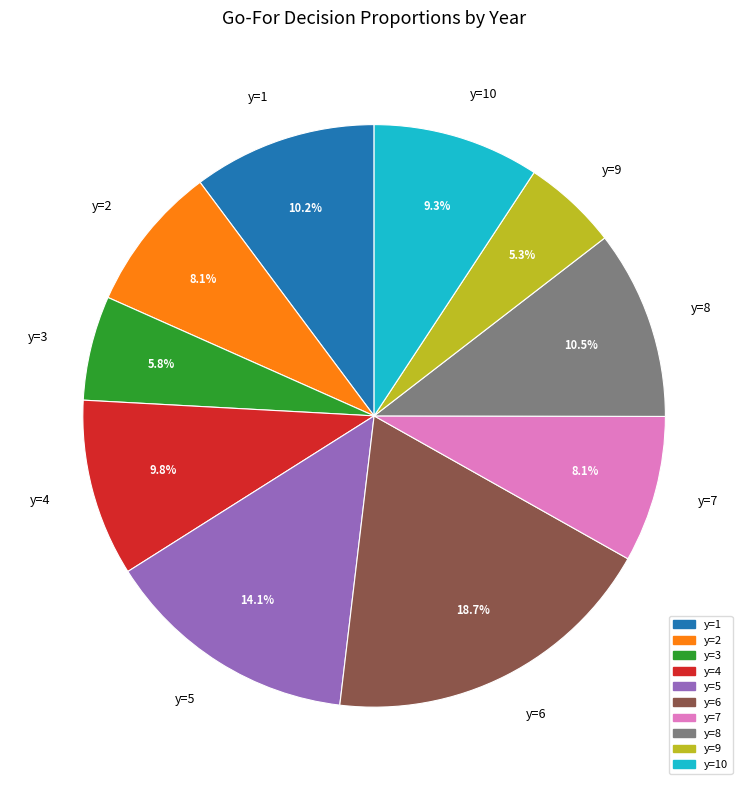

Is it true that y=3 is 14% of the pie?

False